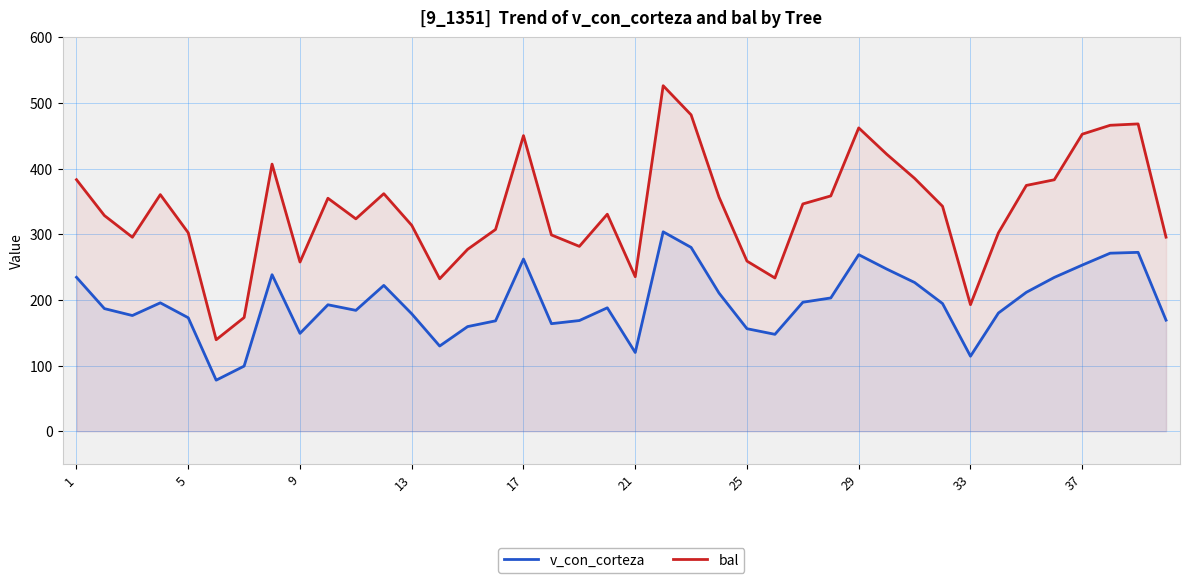

List the series in order of their peak value, highest first.

bal, v_con_corteza